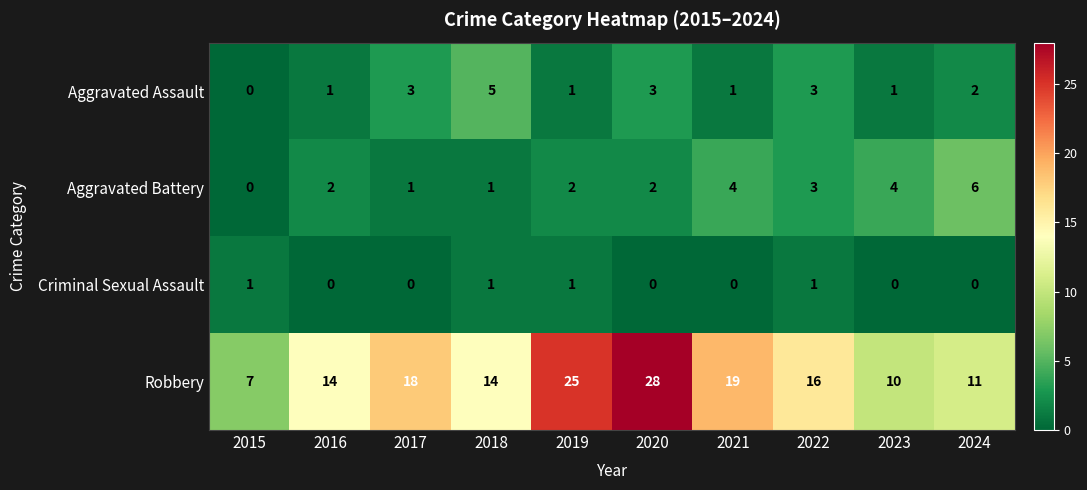

At how many categories does at least one series exceed 23?

2